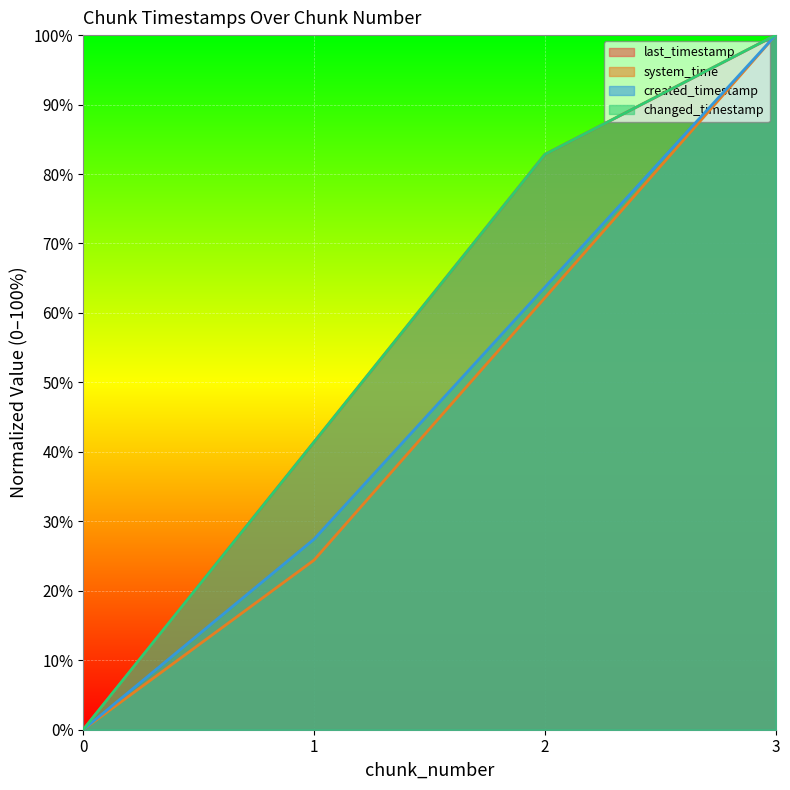

True or false: created_timestamp has more than 2 points higher than both neighbors.

False